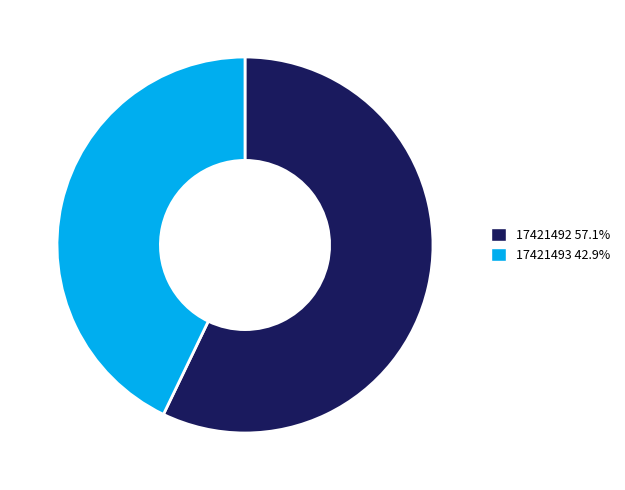

Is the sum of 17421493 42.9% and 17421492 57.1% greater than half?

Yes